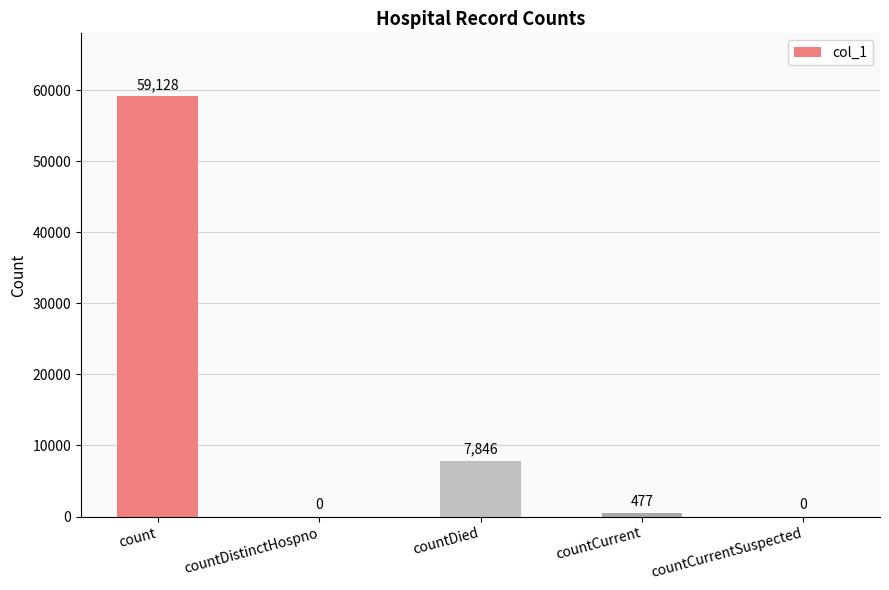

What is the greatest value displayed?

59128